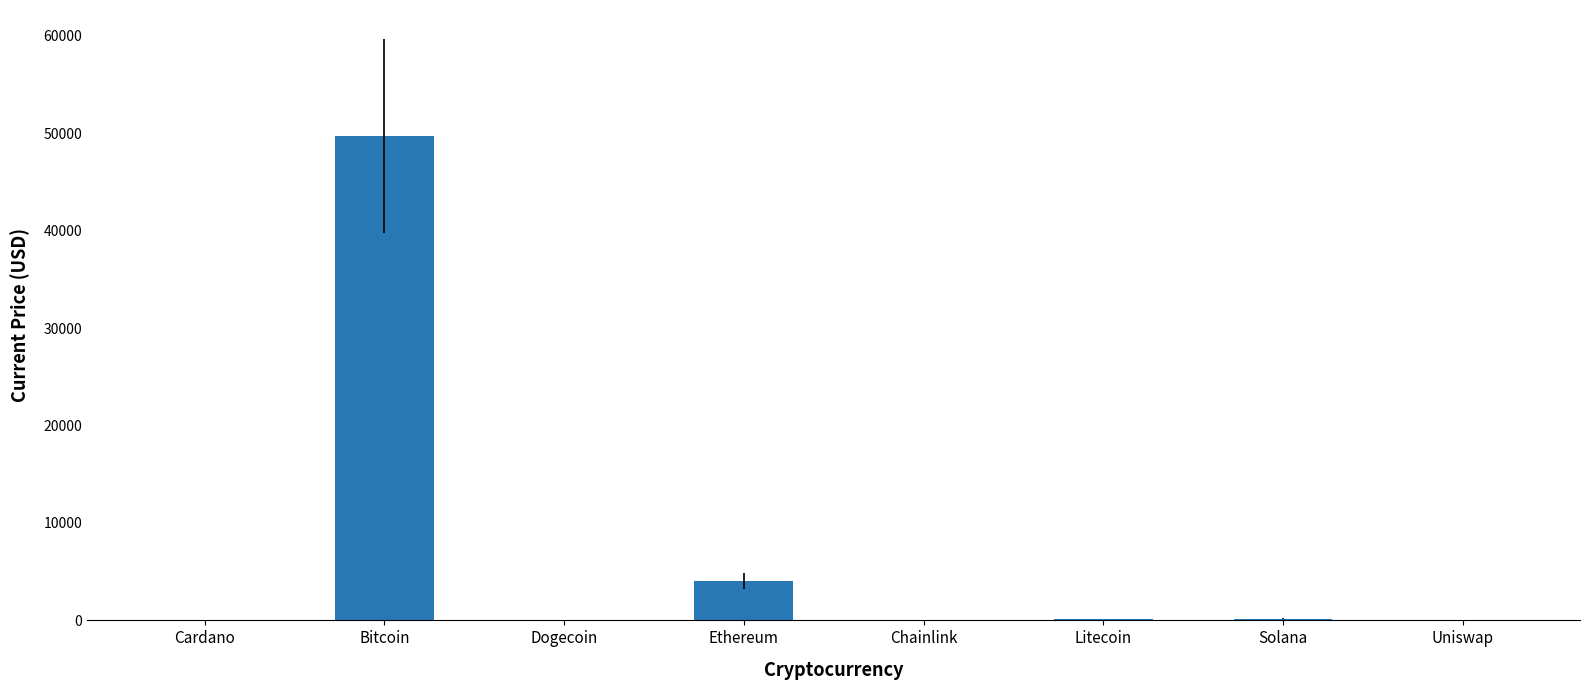

What is the sum of the values at Uniswap and Ethereum?

4069.7